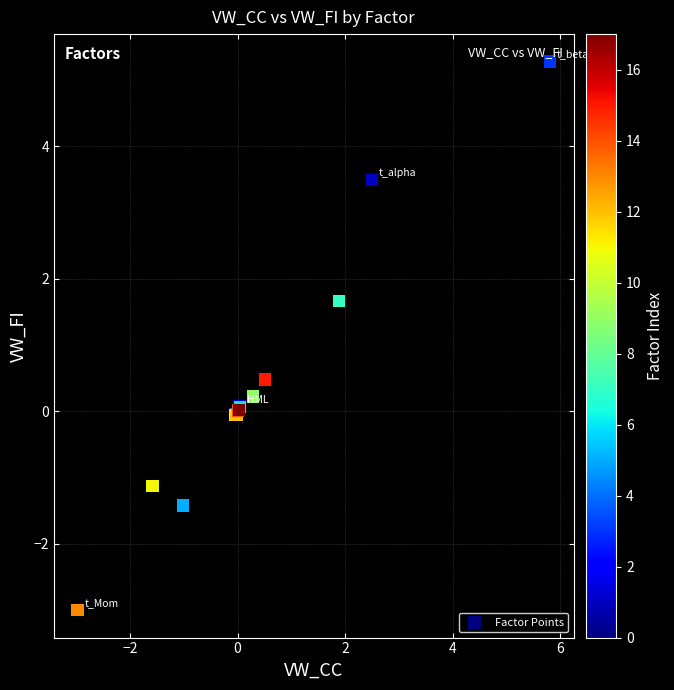

What Y value in the scatter plot is closest to 1?

0.5